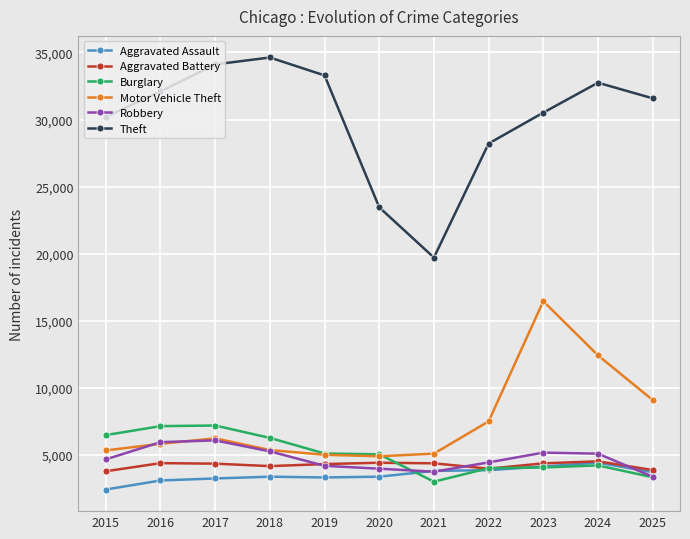

Which label corresponds to the largest value in the chart?

2018